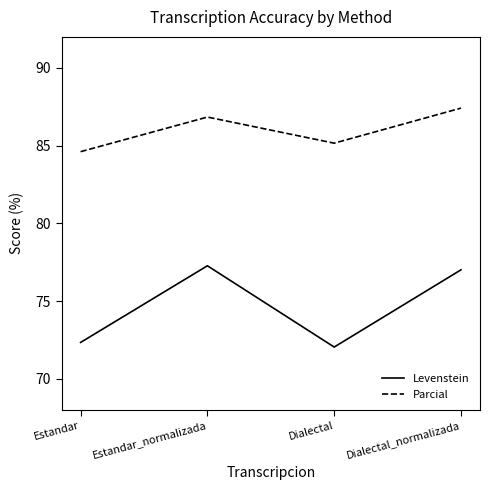

What is the sum of the Levenstein values at Estandar_normalizada and Dialectal_normalizada?

154.3